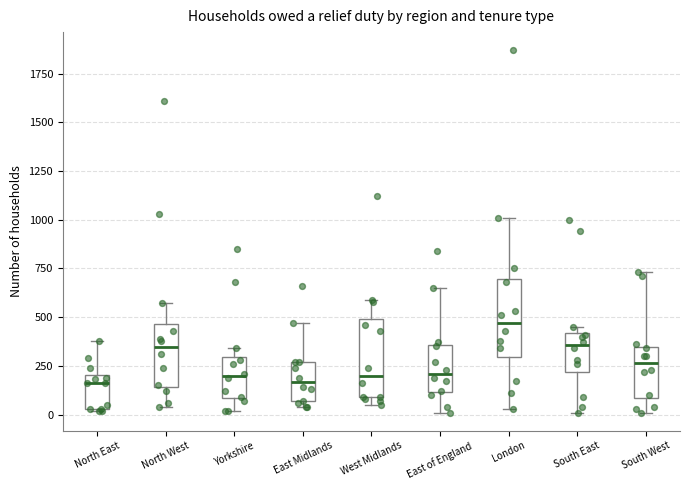

Where does the median line of the box for North West sit on the y-axis? The values are not printed on the chart, so give them approximately, as read against the axis.

350